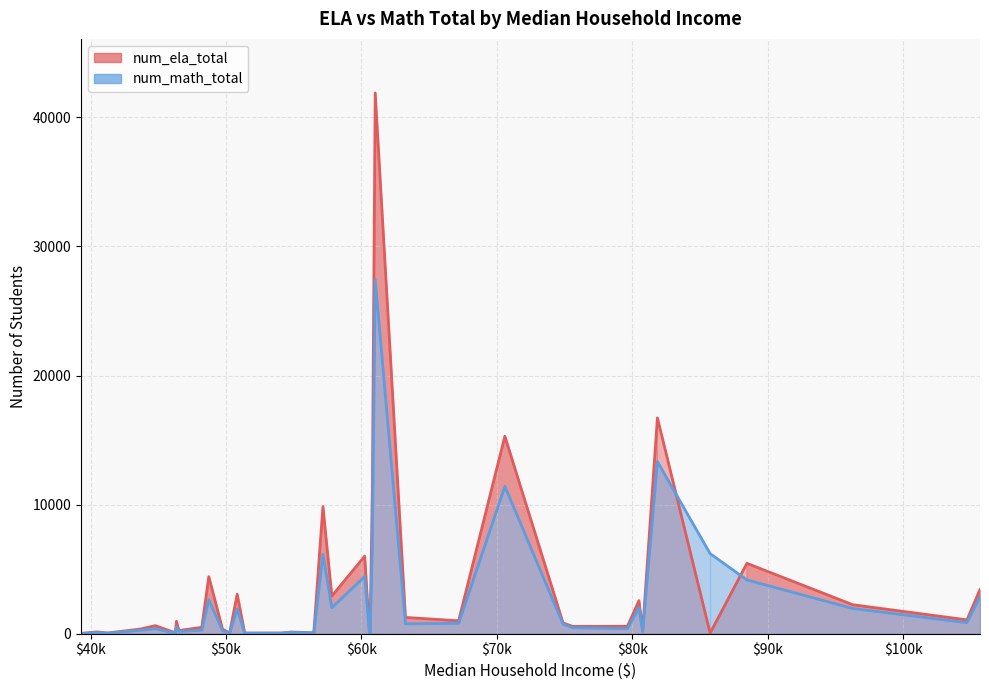

Is it true that num_ela_total equals 139 at 40446?

True